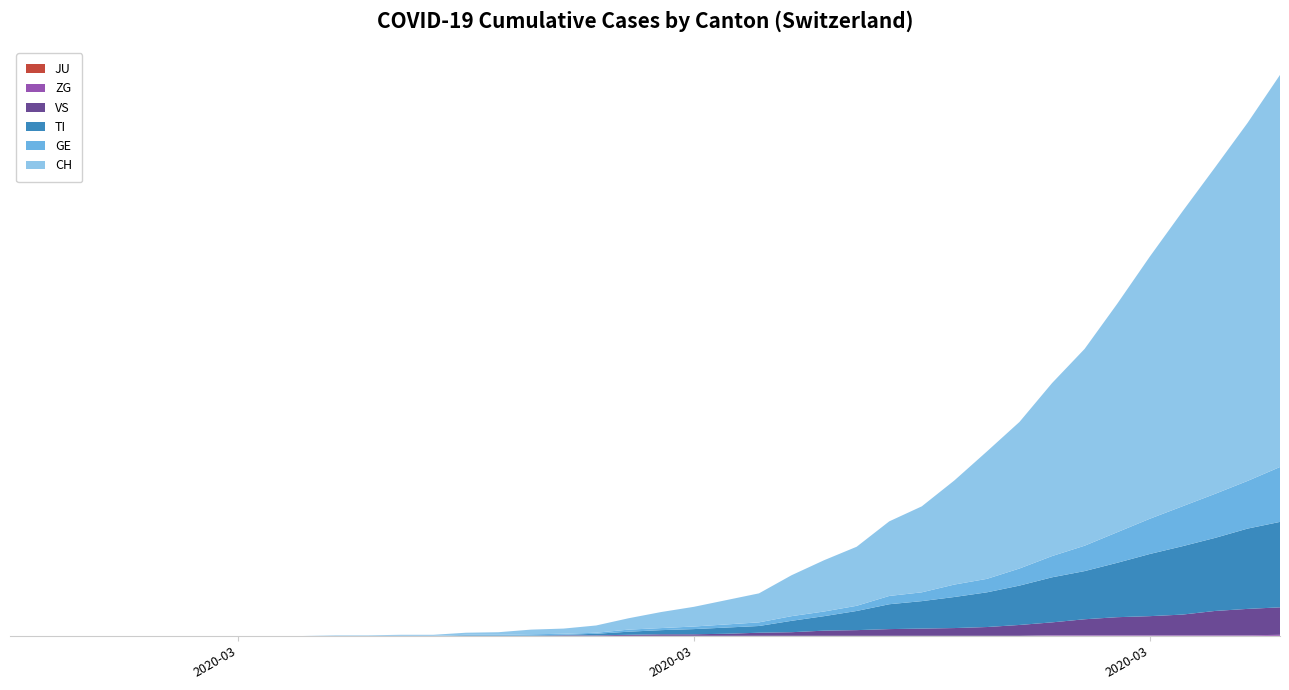

Reading left to right, extract all data points from this chart.

JU: 0	0	0	0	0	0	0	0	0	0	0	0	0	0	0	0	0	0	0	0	0	0	0	0	0	0	0	0	0	0	0	0	0	0	0	0	0	0	0	0
ZG: 0	0	0	0	0	0	0	0	0	0	0	0	0	0	0	0	0	0	0	0	0	0	0	0	0	0	0	0	0	0	0	0	1	1	1	1	1	1	1	2
VS: 0	0	0	0	0	0	0	0	0	0	0	0	0	0	0	0	0	1	1	2	3	3	4	6	7	10	11	13	14	15	17	21	25	31	35	37	40	47	51	53
TI: 0	0	0	0	0	0	0	0	0	0	0	0	0	0	1	1	1	1	3	6	8	10	12	13	22	28	37	48	53	60	67	76	87	93	105	120	132	141	155	165
GE: 0	0	0	0	0	0	0	0	0	0	0	0	0	0	1	1	2	2	2	4	4	5	6	7	9	9	10	16	17	24	26	33	41	49	59	68	77	85	92	106
CH: 0	0	0	0	0	0	0	0	0	0	1	1	2	2	4	5	9	10	14	22	31	38	47	56	79	99	114	144	166	201	246	283	334	380	441	506	569	630	691	757